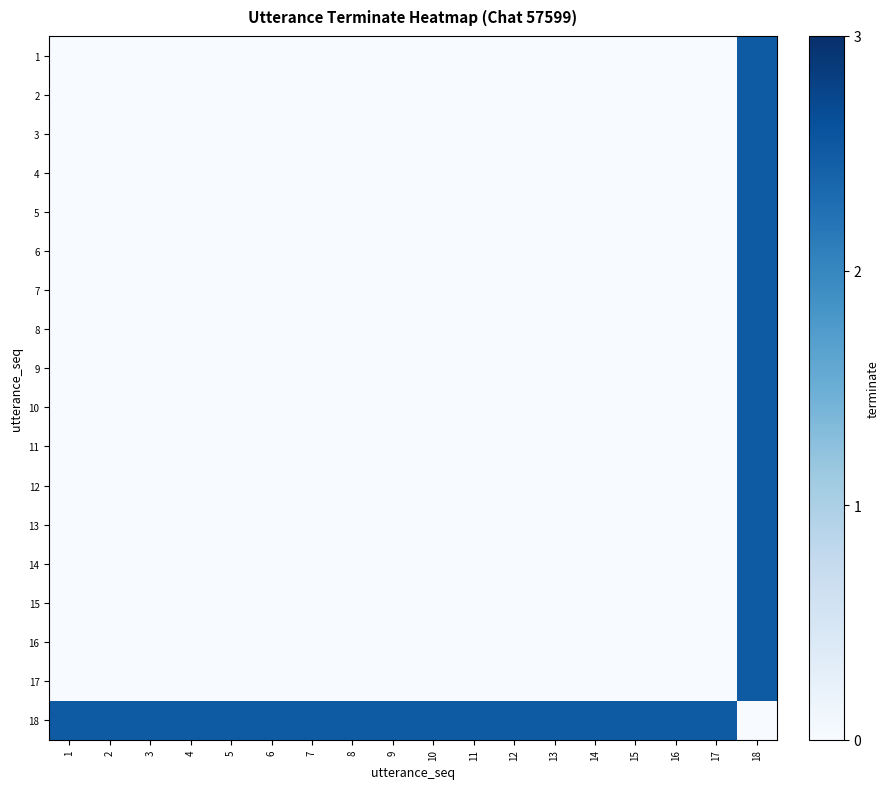

Reading right to left, what are all the values shown in this chart?

1: 18=2.5	17=0.0	16=0.0	15=0.0	14=0.0	13=0.0	12=0.0	11=0.0	10=0.0	9=0.0	8=0.0	7=0.0	6=0.0	5=0.0	4=0.0	3=0.0	2=0.0	1=0.0
2: 18=2.5	17=0.0	16=0.0	15=0.0	14=0.0	13=0.0	12=0.0	11=0.0	10=0.0	9=0.0	8=0.0	7=0.0	6=0.0	5=0.0	4=0.0	3=0.0	2=0.0	1=0.0
3: 18=2.5	17=0.0	16=0.0	15=0.0	14=0.0	13=0.0	12=0.0	11=0.0	10=0.0	9=0.0	8=0.0	7=0.0	6=0.0	5=0.0	4=0.0	3=0.0	2=0.0	1=0.0
4: 18=2.5	17=0.0	16=0.0	15=0.0	14=0.0	13=0.0	12=0.0	11=0.0	10=0.0	9=0.0	8=0.0	7=0.0	6=0.0	5=0.0	4=0.0	3=0.0	2=0.0	1=0.0
5: 18=2.5	17=0.0	16=0.0	15=0.0	14=0.0	13=0.0	12=0.0	11=0.0	10=0.0	9=0.0	8=0.0	7=0.0	6=0.0	5=0.0	4=0.0	3=0.0	2=0.0	1=0.0
6: 18=2.5	17=0.0	16=0.0	15=0.0	14=0.0	13=0.0	12=0.0	11=0.0	10=0.0	9=0.0	8=0.0	7=0.0	6=0.0	5=0.0	4=0.0	3=0.0	2=0.0	1=0.0
7: 18=2.5	17=0.0	16=0.0	15=0.0	14=0.0	13=0.0	12=0.0	11=0.0	10=0.0	9=0.0	8=0.0	7=0.0	6=0.0	5=0.0	4=0.0	3=0.0	2=0.0	1=0.0
8: 18=2.5	17=0.0	16=0.0	15=0.0	14=0.0	13=0.0	12=0.0	11=0.0	10=0.0	9=0.0	8=0.0	7=0.0	6=0.0	5=0.0	4=0.0	3=0.0	2=0.0	1=0.0
9: 18=2.5	17=0.0	16=0.0	15=0.0	14=0.0	13=0.0	12=0.0	11=0.0	10=0.0	9=0.0	8=0.0	7=0.0	6=0.0	5=0.0	4=0.0	3=0.0	2=0.0	1=0.0
10: 18=2.5	17=0.0	16=0.0	15=0.0	14=0.0	13=0.0	12=0.0	11=0.0	10=0.0	9=0.0	8=0.0	7=0.0	6=0.0	5=0.0	4=0.0	3=0.0	2=0.0	1=0.0
11: 18=2.5	17=0.0	16=0.0	15=0.0	14=0.0	13=0.0	12=0.0	11=0.0	10=0.0	9=0.0	8=0.0	7=0.0	6=0.0	5=0.0	4=0.0	3=0.0	2=0.0	1=0.0
12: 18=2.5	17=0.0	16=0.0	15=0.0	14=0.0	13=0.0	12=0.0	11=0.0	10=0.0	9=0.0	8=0.0	7=0.0	6=0.0	5=0.0	4=0.0	3=0.0	2=0.0	1=0.0
13: 18=2.5	17=0.0	16=0.0	15=0.0	14=0.0	13=0.0	12=0.0	11=0.0	10=0.0	9=0.0	8=0.0	7=0.0	6=0.0	5=0.0	4=0.0	3=0.0	2=0.0	1=0.0
14: 18=2.5	17=0.0	16=0.0	15=0.0	14=0.0	13=0.0	12=0.0	11=0.0	10=0.0	9=0.0	8=0.0	7=0.0	6=0.0	5=0.0	4=0.0	3=0.0	2=0.0	1=0.0
15: 18=2.5	17=0.0	16=0.0	15=0.0	14=0.0	13=0.0	12=0.0	11=0.0	10=0.0	9=0.0	8=0.0	7=0.0	6=0.0	5=0.0	4=0.0	3=0.0	2=0.0	1=0.0
16: 18=2.5	17=0.0	16=0.0	15=0.0	14=0.0	13=0.0	12=0.0	11=0.0	10=0.0	9=0.0	8=0.0	7=0.0	6=0.0	5=0.0	4=0.0	3=0.0	2=0.0	1=0.0
17: 18=2.5	17=0.0	16=0.0	15=0.0	14=0.0	13=0.0	12=0.0	11=0.0	10=0.0	9=0.0	8=0.0	7=0.0	6=0.0	5=0.0	4=0.0	3=0.0	2=0.0	1=0.0
18: 18=0.0	17=2.5	16=2.5	15=2.5	14=2.5	13=2.5	12=2.5	11=2.5	10=2.5	9=2.5	8=2.5	7=2.5	6=2.5	5=2.5	4=2.5	3=2.5	2=2.5	1=2.5